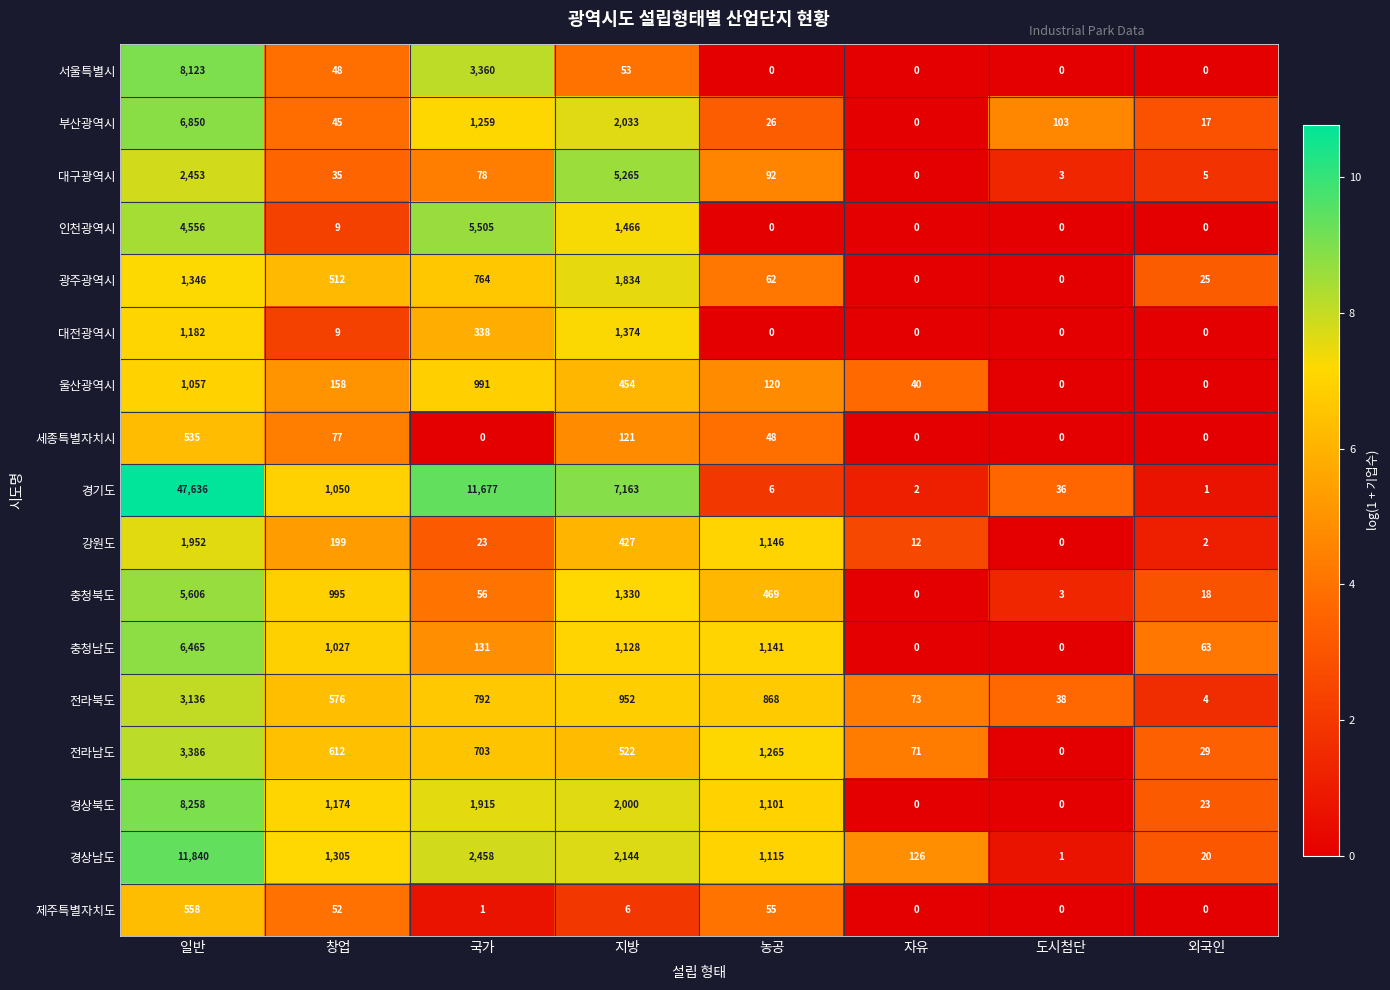

What is the average value of the 서울특별시 series?

1448